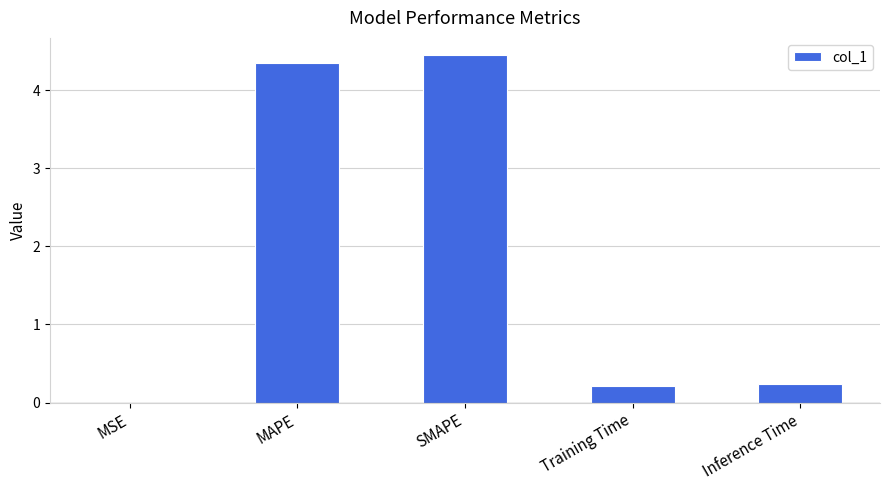

Are the bars horizontal?

No